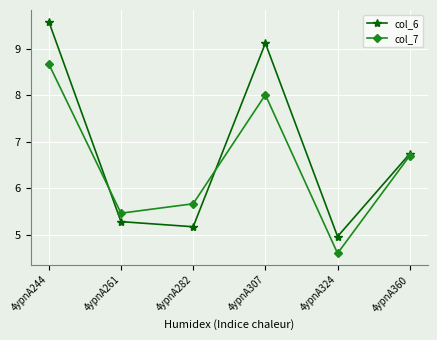

Rank the series at 4ypnA282 from highest to lowest value.

col_7, col_6